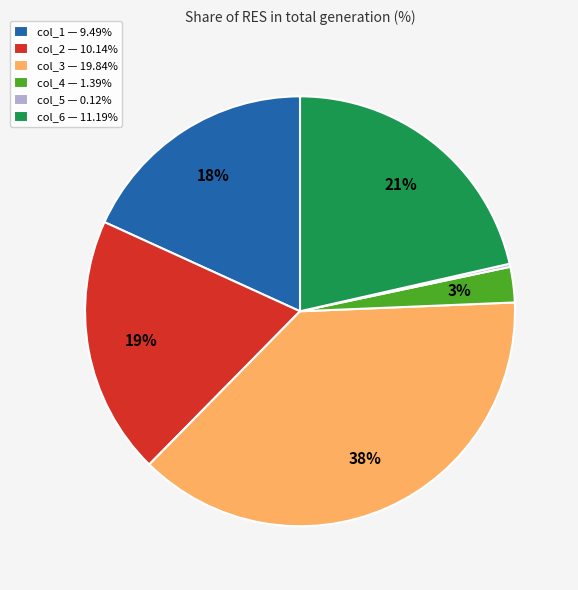

To the nearest percent, what is the difference between the largest and smallest slice percentages?

38%